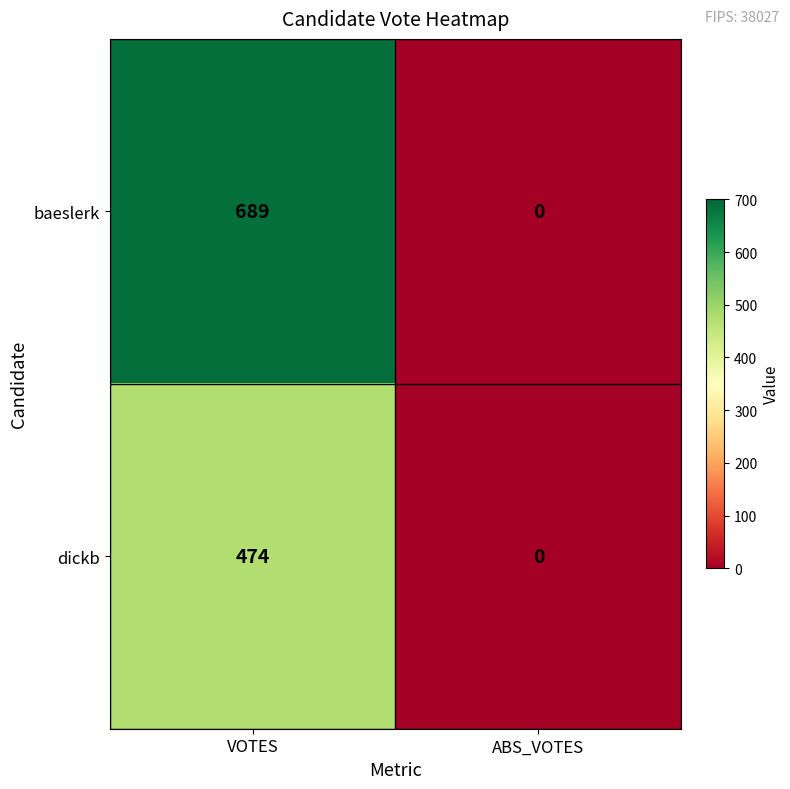

What is the approximate value of dickb at VOTES, to the nearest 5?

475